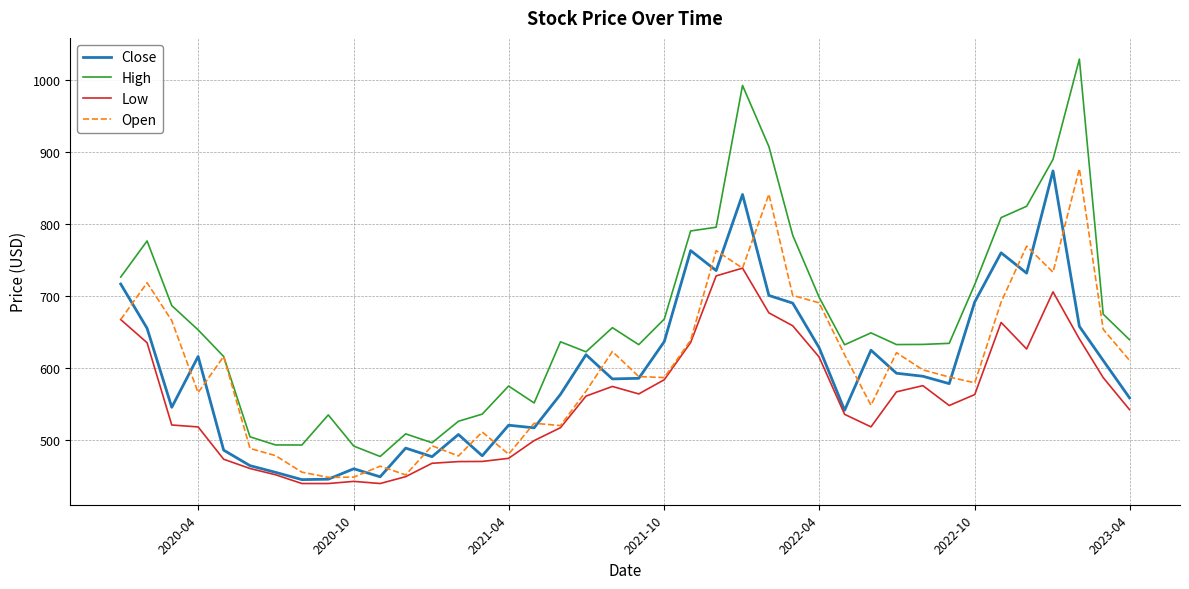

Which series has the largest total across all categories?

High